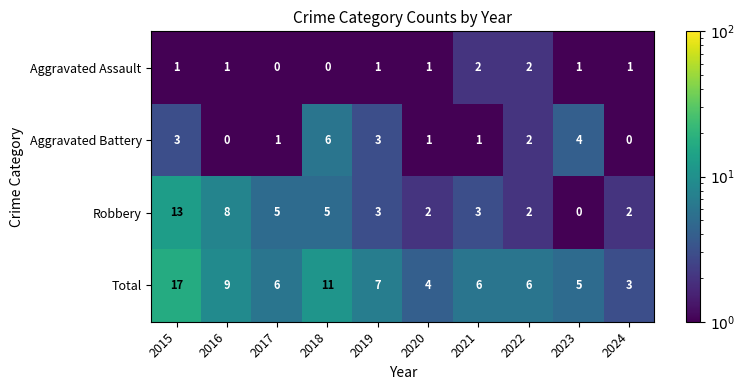

The Aggravated Assault series shows 1 at 2018. True or false?

False